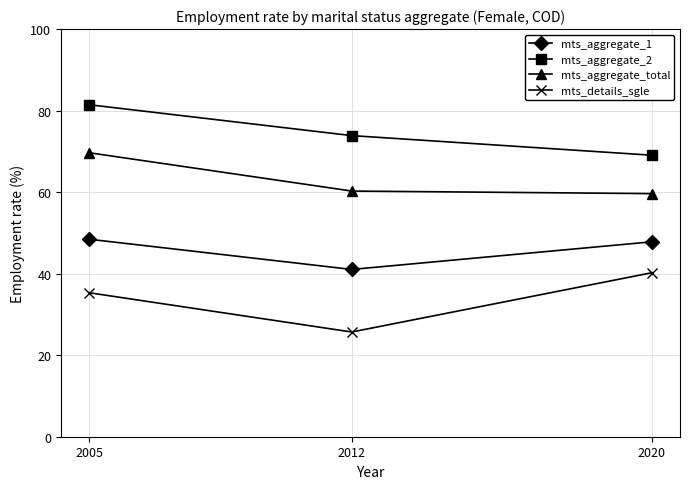

Which series has the largest total across all categories?

mts_aggregate_2